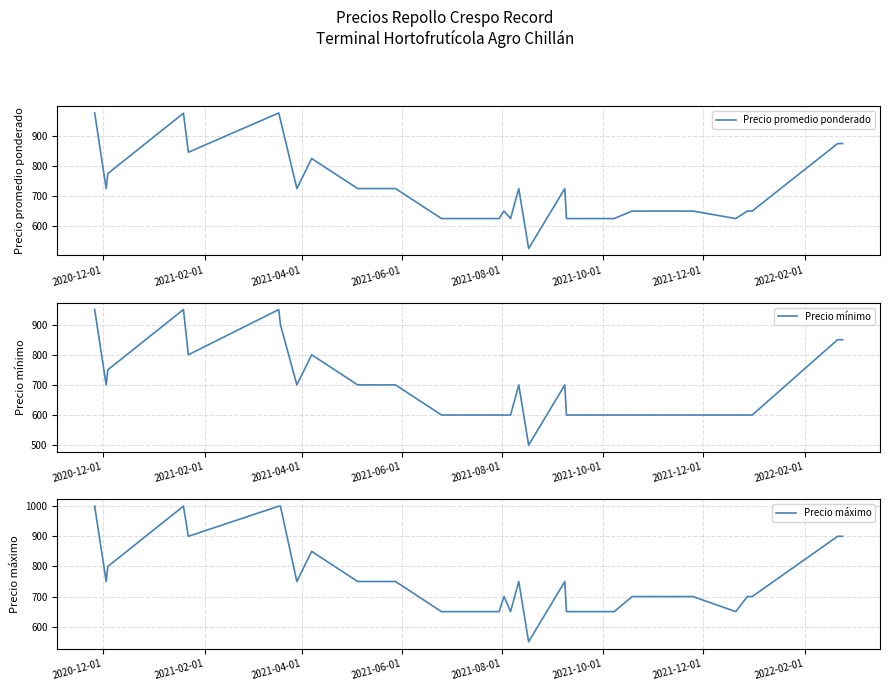

How many interior local peaks does the Precio promedio ponderado series have?

6